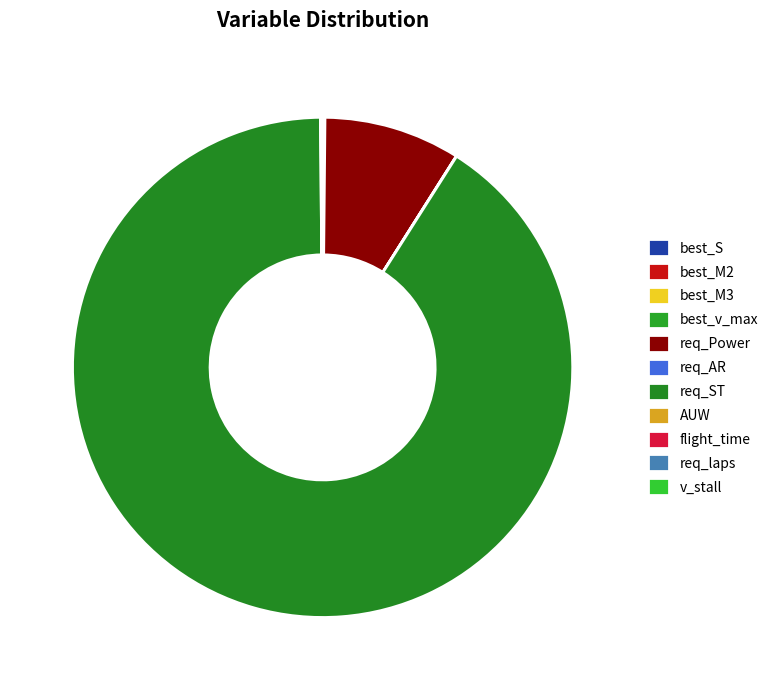

Between req_laps and best_M3, which is larger?

req_laps